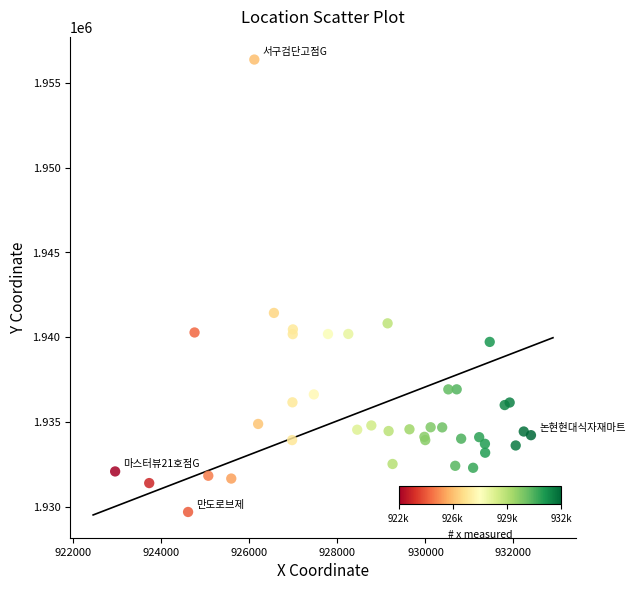

What Y value in the scatter plot is closest to 1943033?

1941432.3